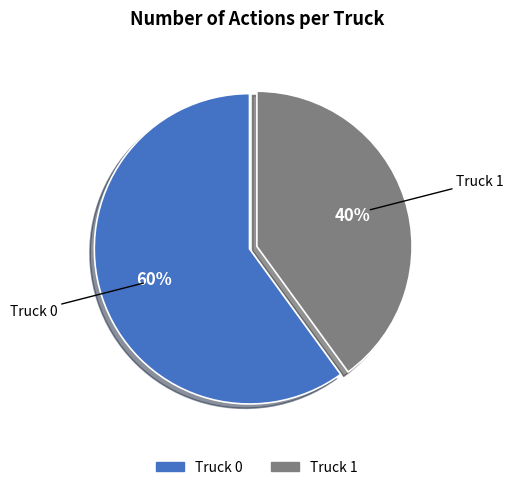

To the nearest percent, what portion does Truck 0 represent?

60%